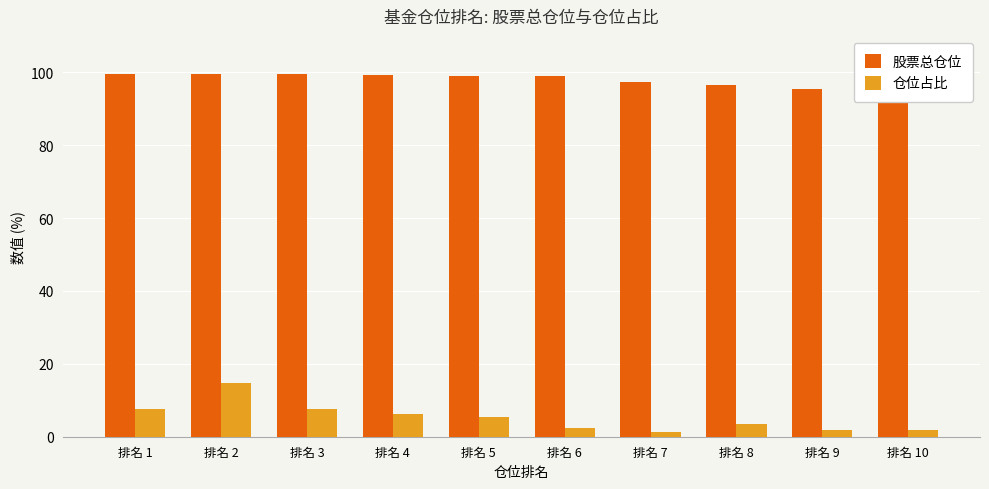

Reading right to left, list all the values displayed in this chart.

股票总仓位: 排名 10=95.5	排名 9=95.5	排名 8=96.4	排名 7=97.3	排名 6=99.0	排名 5=99.1	排名 4=99.2	排名 3=99.5	排名 2=99.6	排名 1=99.7
仓位占比: 排名 10=2.0	排名 9=2.0	排名 8=3.4	排名 7=1.3	排名 6=2.3	排名 5=5.3	排名 4=6.2	排名 3=7.5	排名 2=14.6	排名 1=7.5